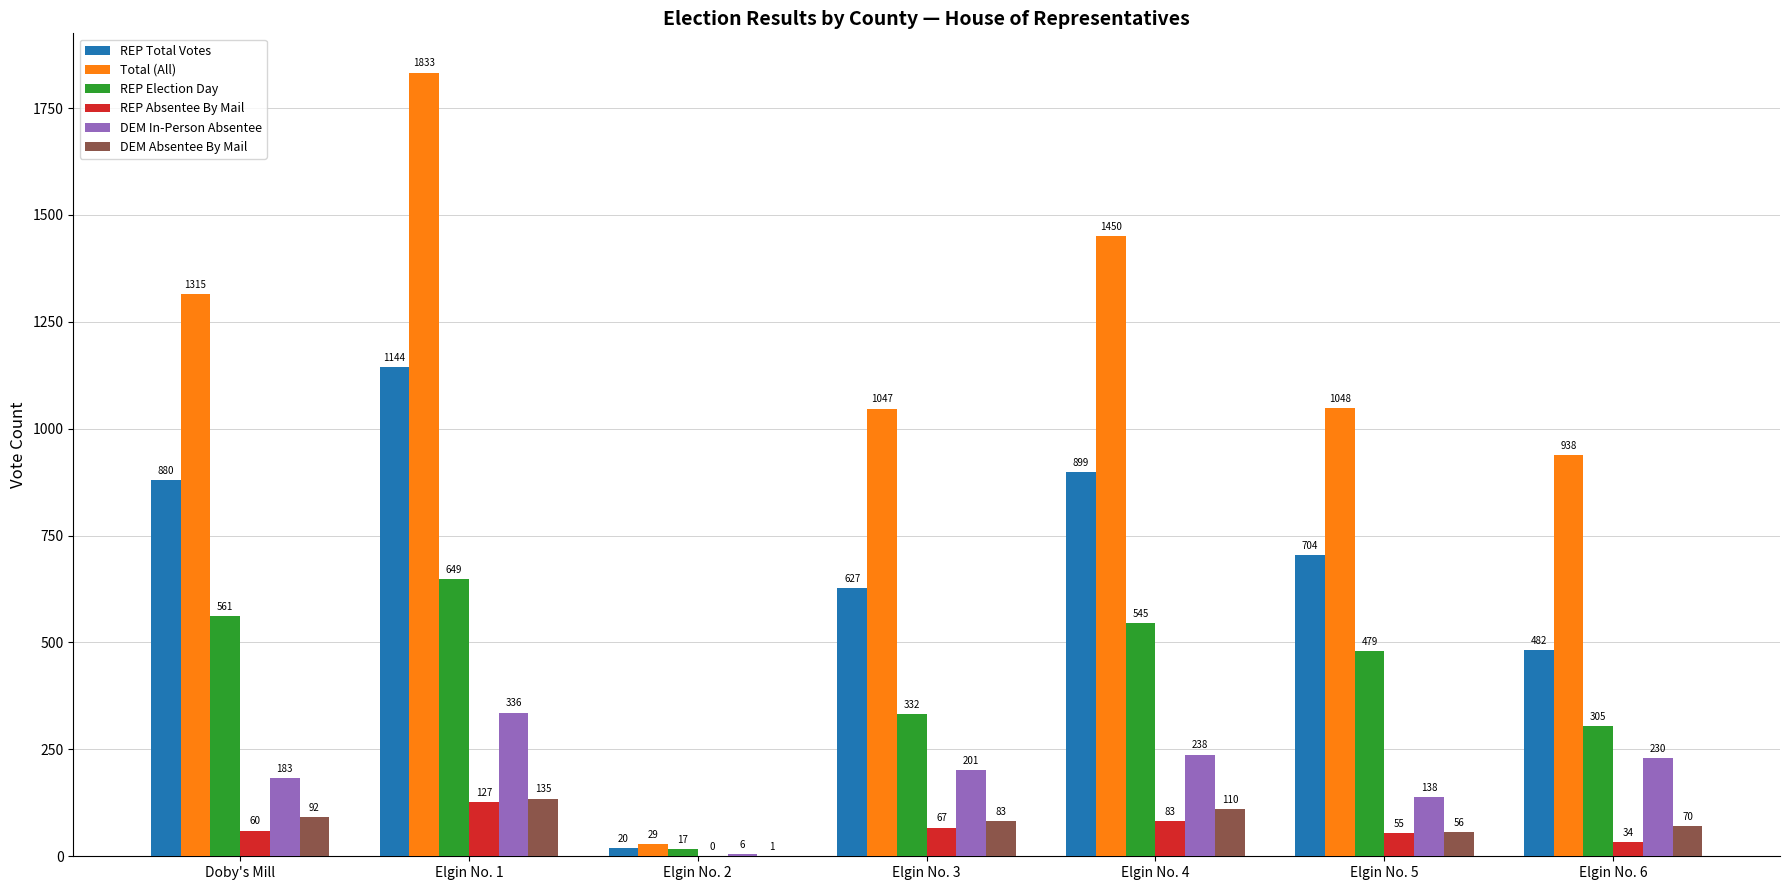

Which series has the largest total across all categories?

Total (All)